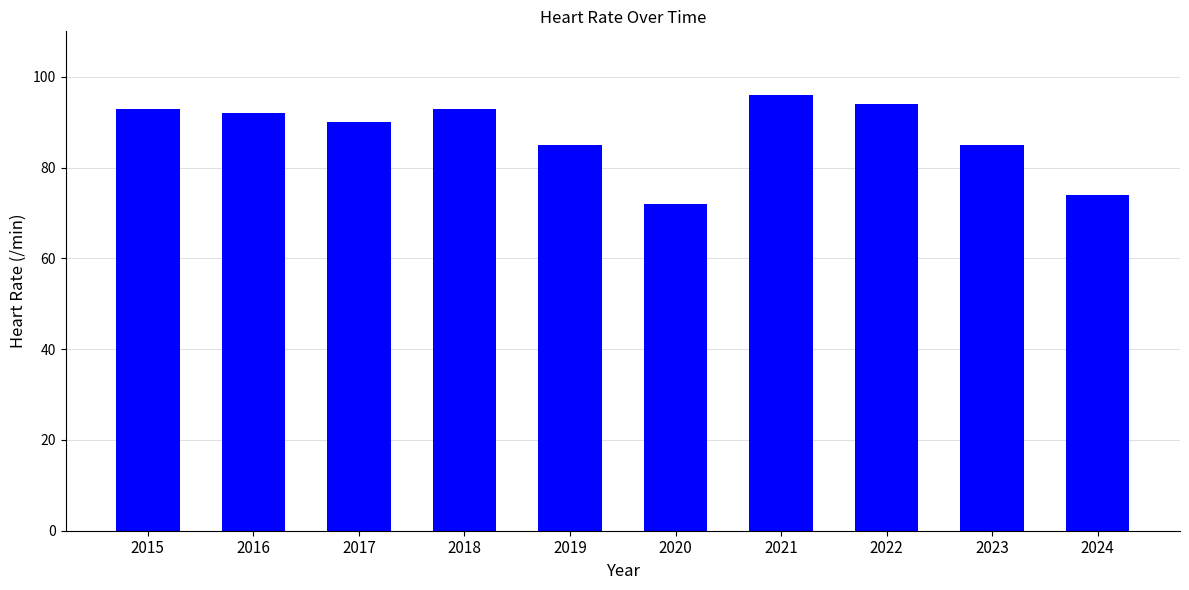

What is the sum of the values at 2019 and 2023?

170